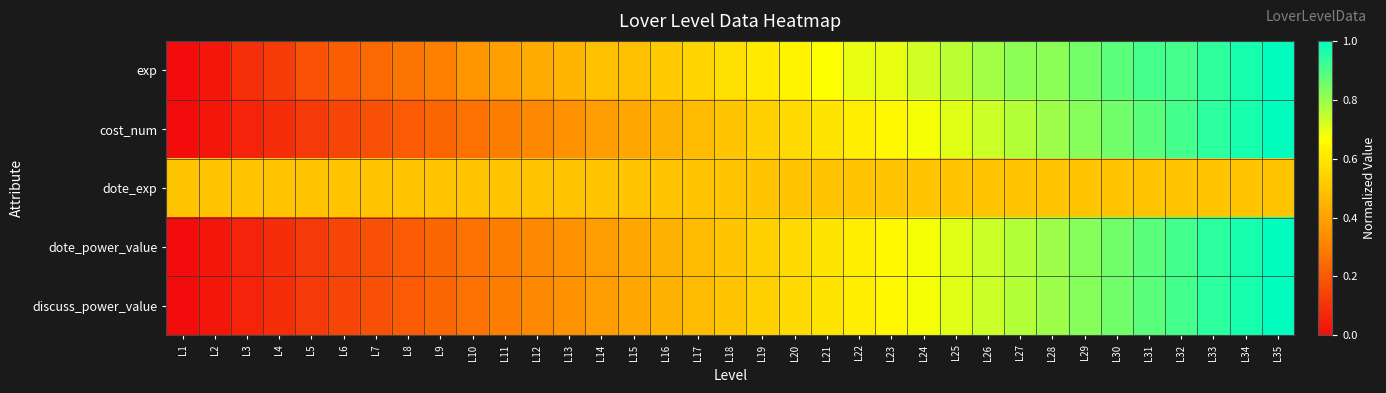

What is the spread (max minus min) of values at L34?

0.5